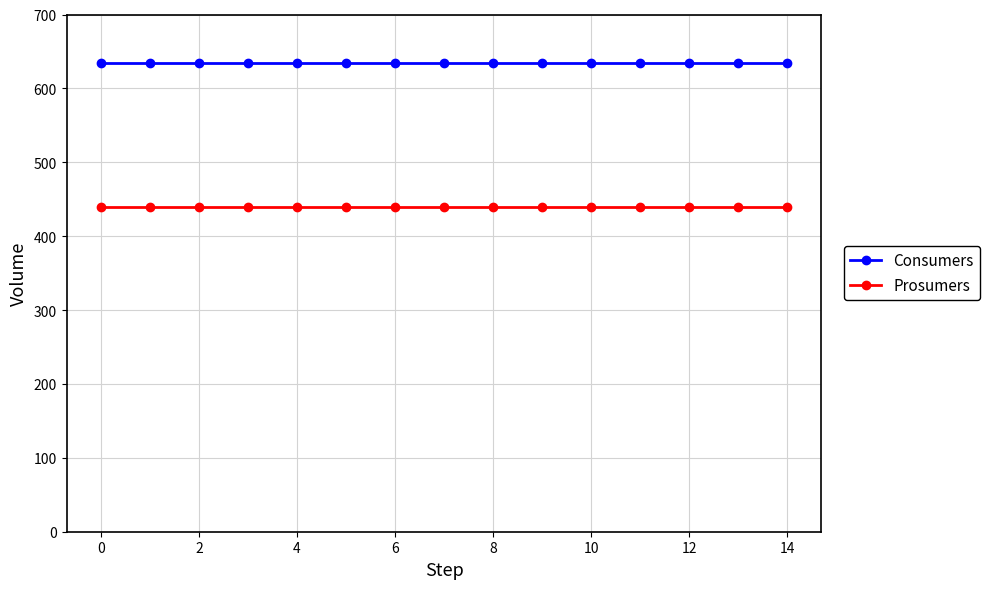

Rank the series by their average value, from lowest to highest.

Prosumers, Consumers